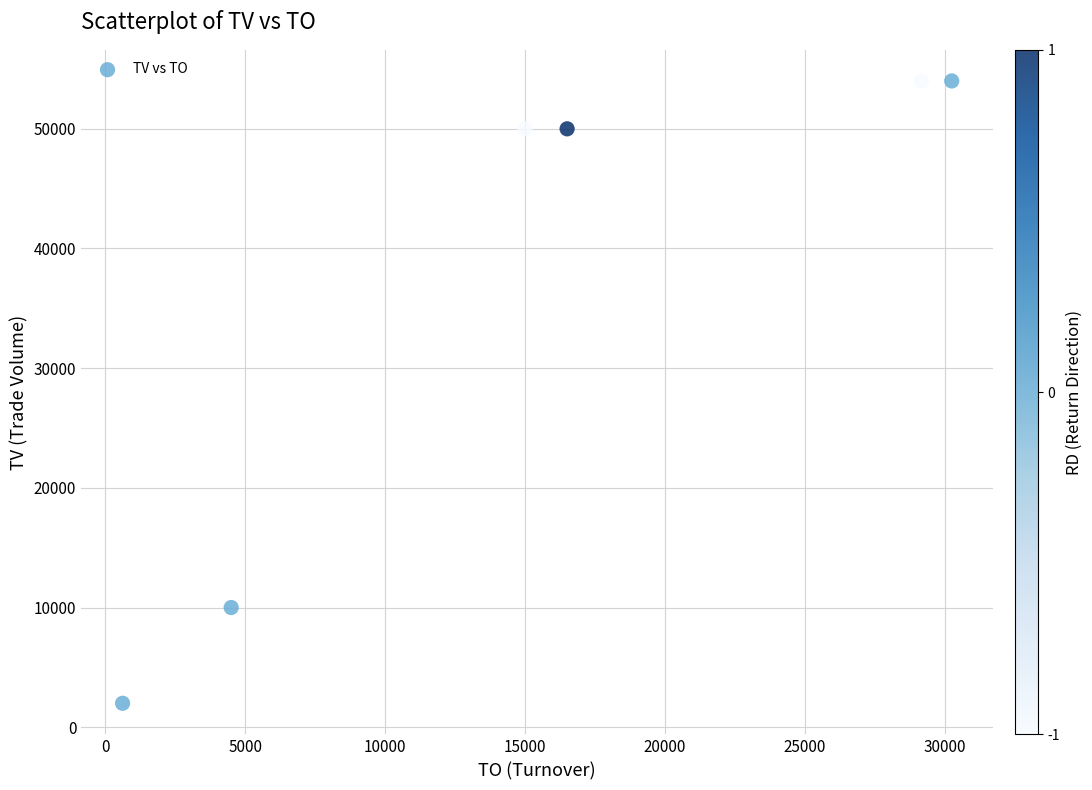

What Y value in the scatter plot is closest to 28000?

10000